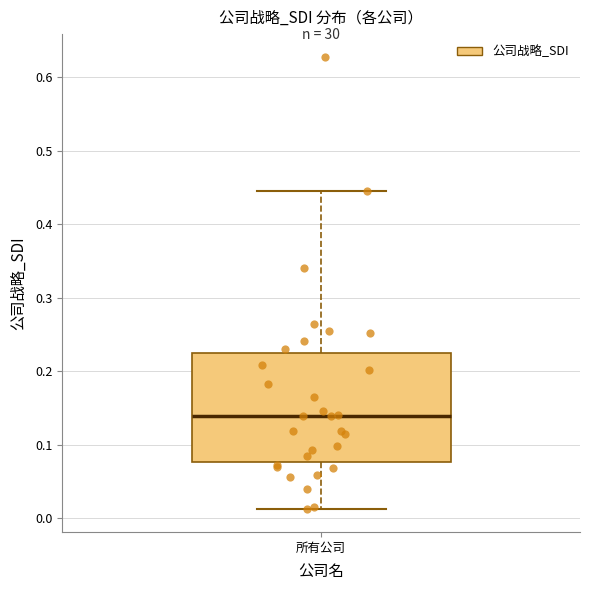

Transcribe this box plot: give where the median line is, the range the box spans, and where the two whiskers end, as read against the y-axis. The values are not printed on the chart, so give them approximately, as read against the axis.

median 0.14, box 0.08 to 0.22, whiskers 0.01 to 0.45